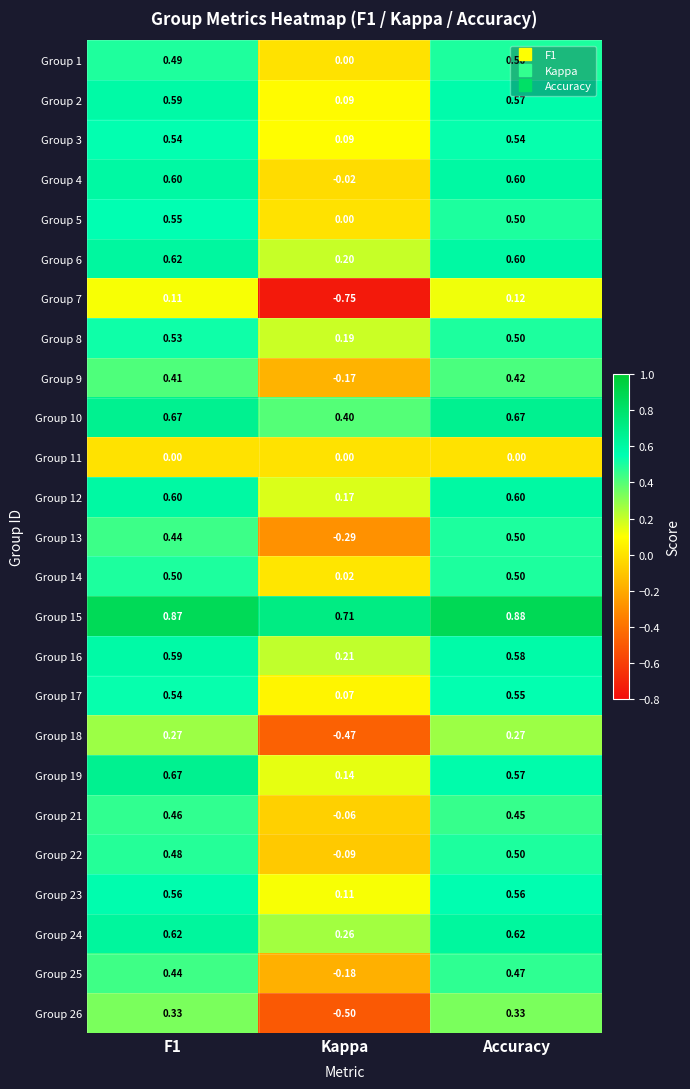

Which series has the largest total across all categories?

Group 15